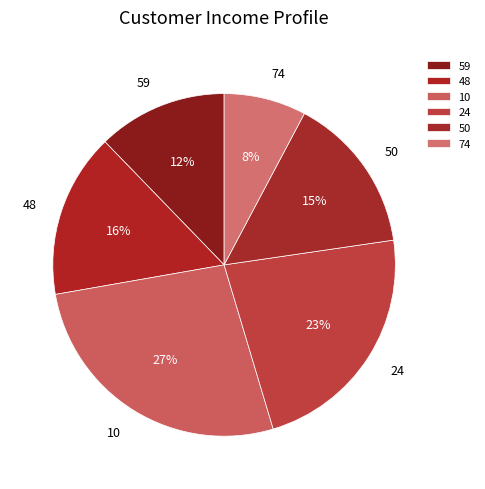

How much of the chart is everything except 24?

77.3%